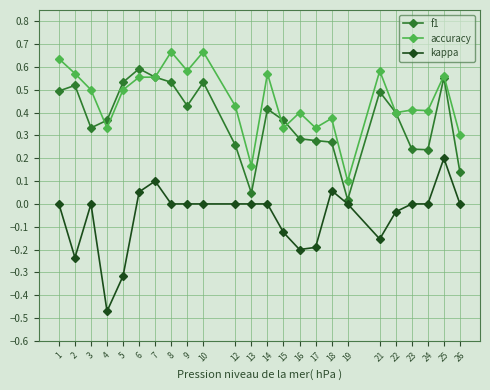

Rank the series at 23 from highest to lowest value.

accuracy, f1, kappa